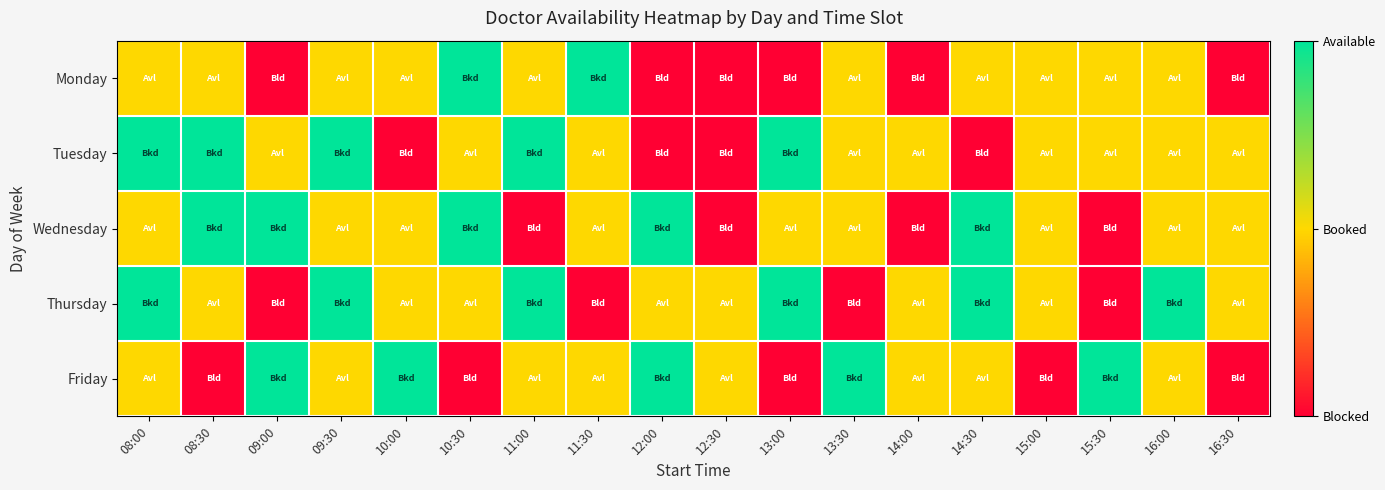

Count the number of categories in the chart.

18